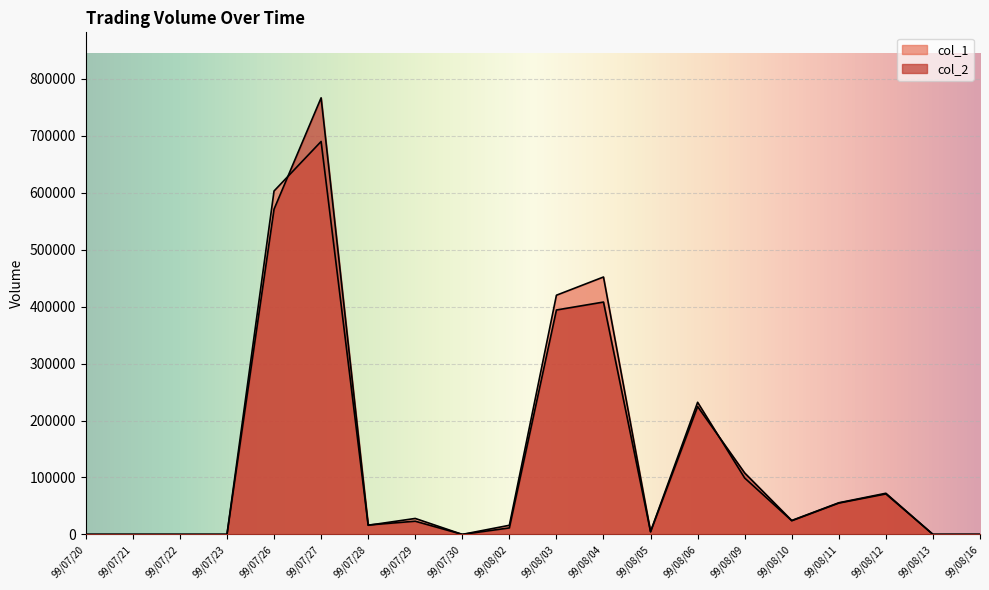

What is the value of the col_1 point at the 17th from the left?

55000